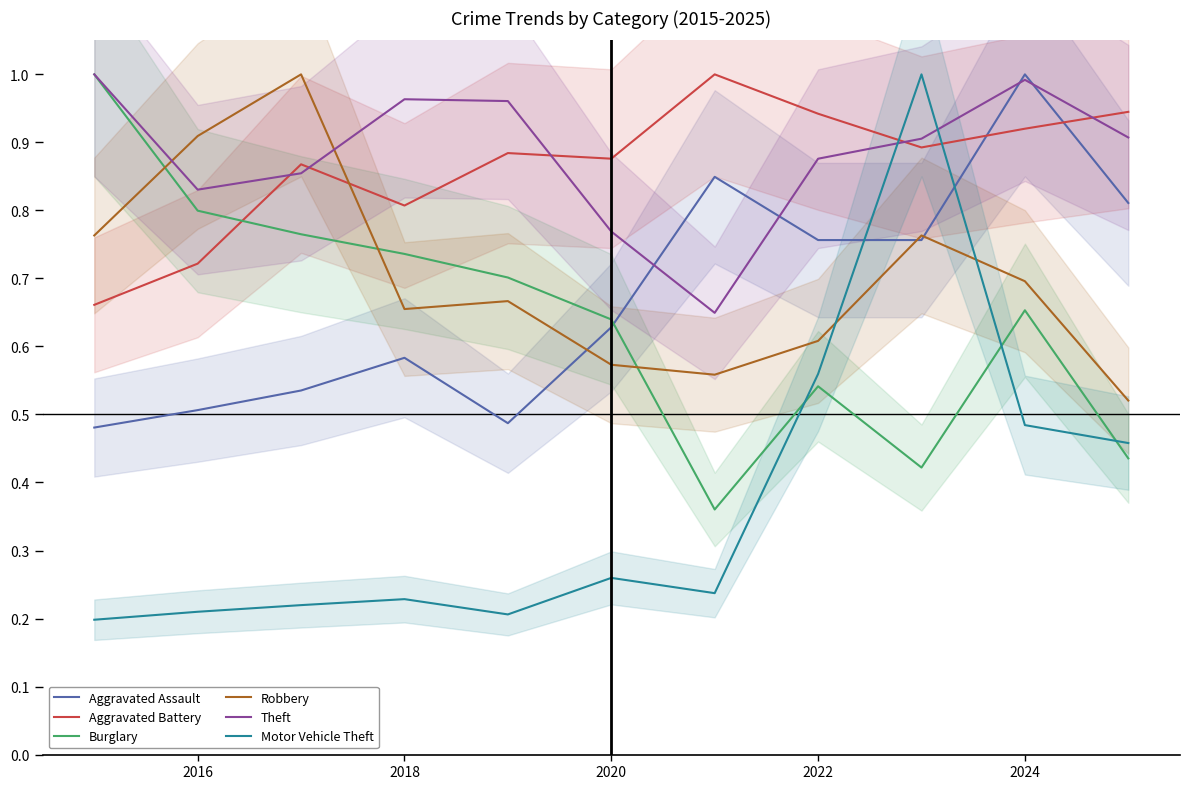

Which category has the highest value in the Aggravated Assault series?

2024